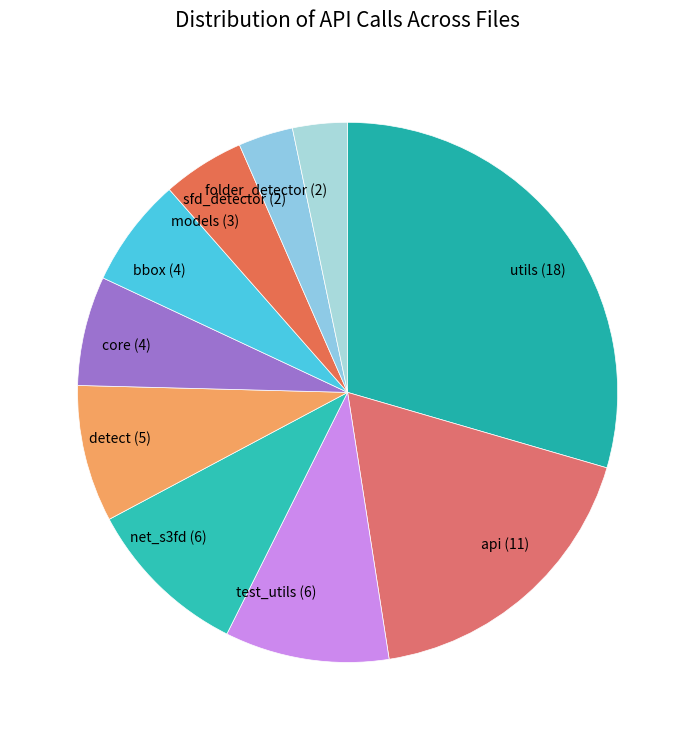

Which has a higher value, core (4) or models (3)?

core (4)